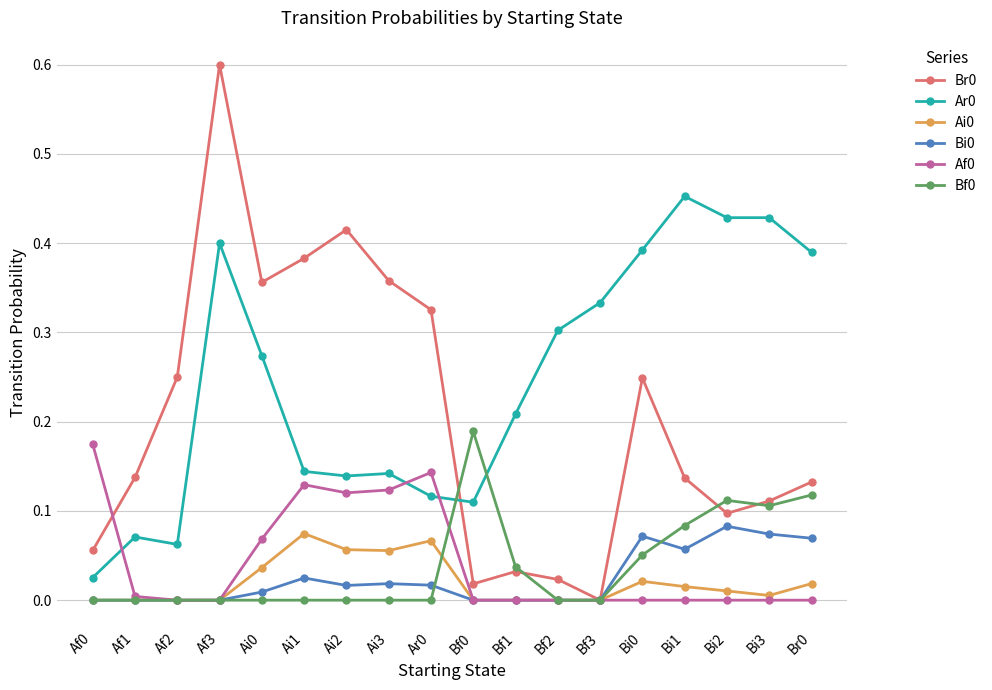

How many series are shown in this chart?

6